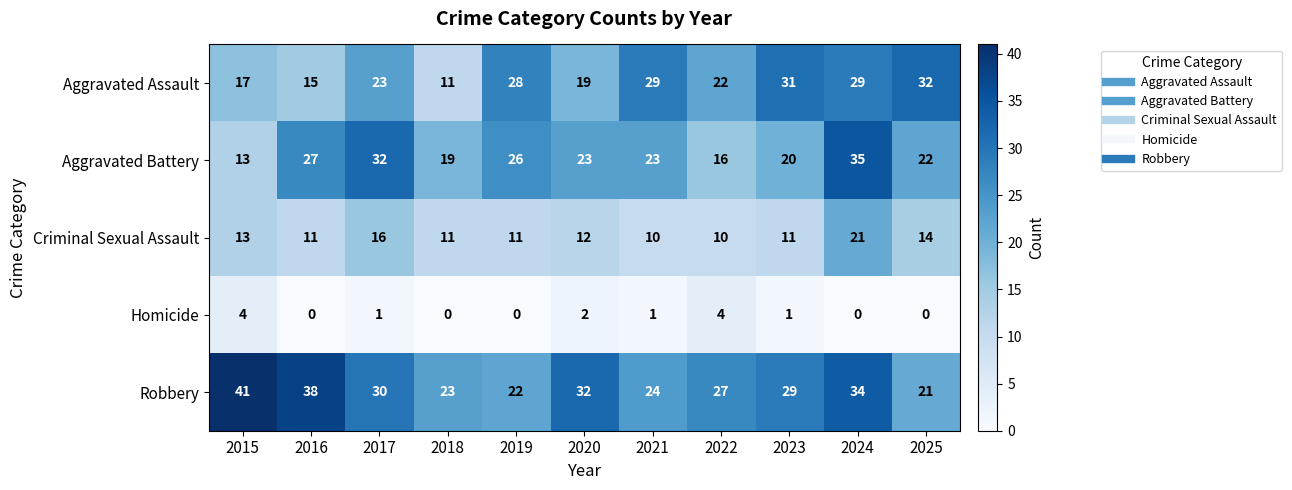

At which category is the sum across all series the highest?

2024